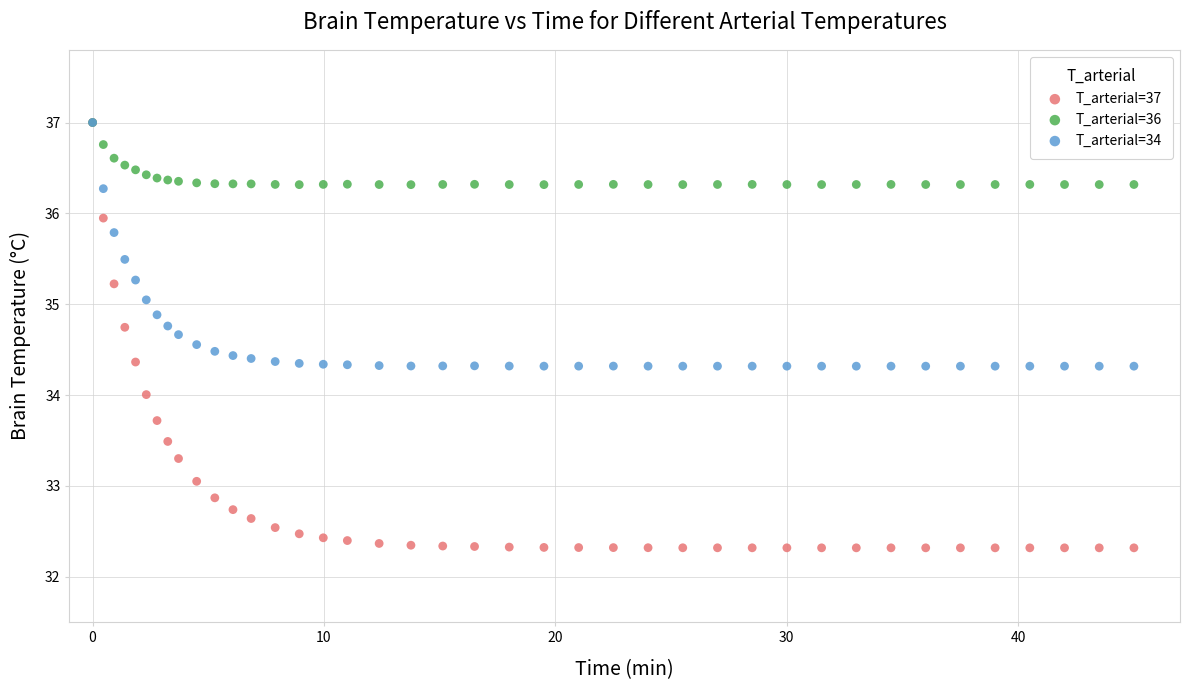

Which series contains the lowest Y value?

T_arterial=37